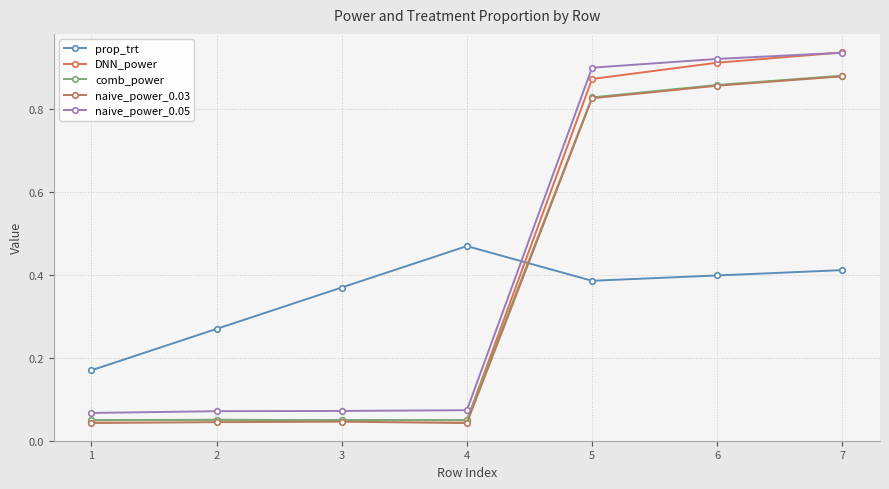

What is the sum of all naive_power_0.05 values?

3.0